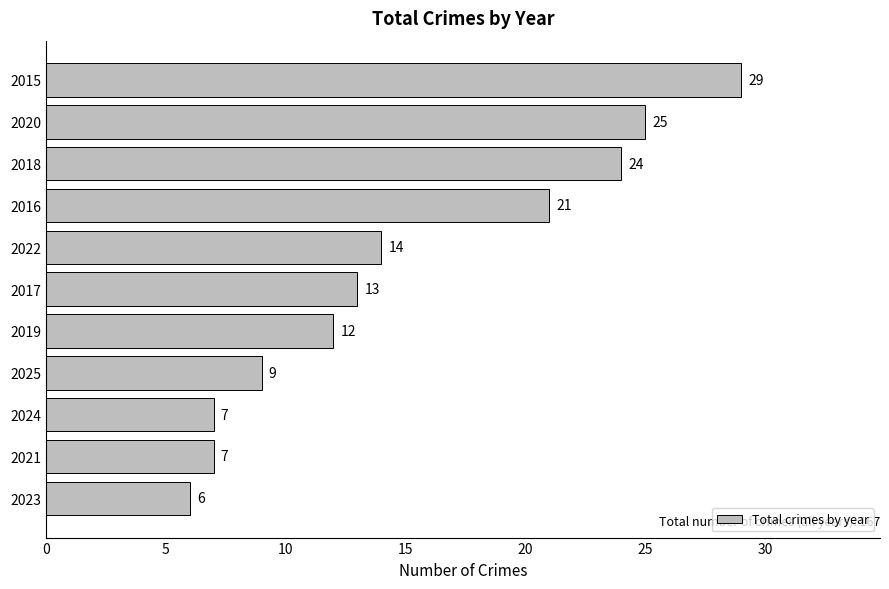

How many data points are less than 13?

5